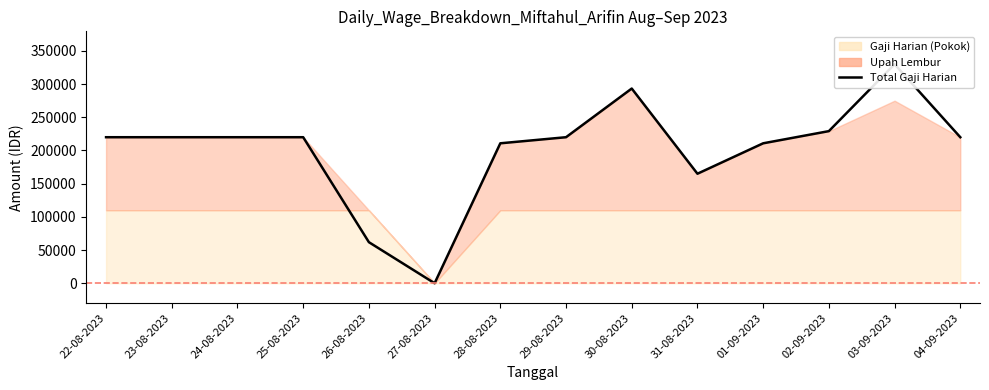

How many values exceed 220000?

3